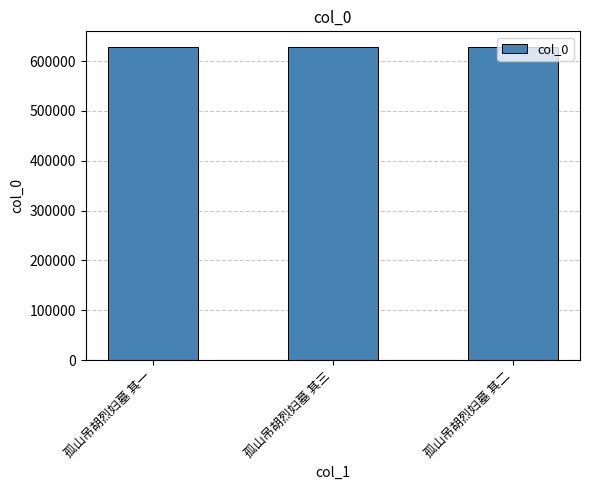

What is the difference between the maximum and minimum values?

2